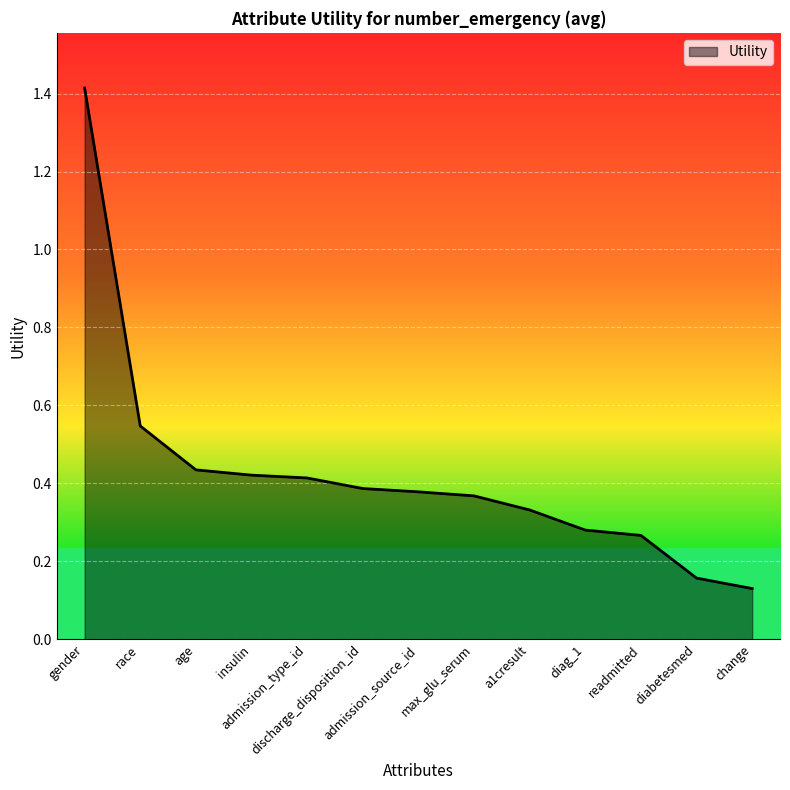

What is the greatest value displayed?

1.4